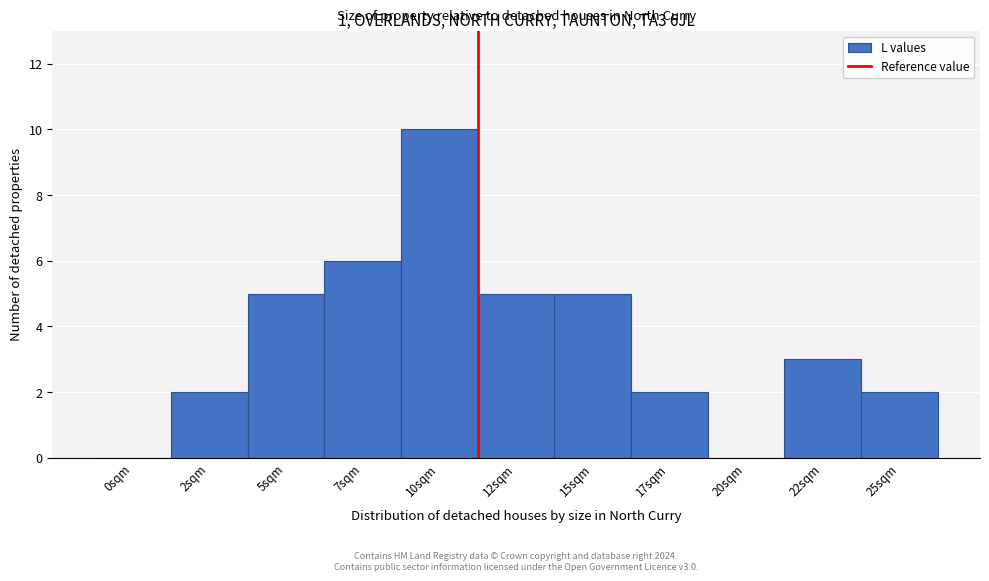

Reading left to right, extract all data points from this chart.

0sqm=0	2sqm=2	5sqm=5	7sqm=6	10sqm=10	12sqm=5	15sqm=5	17sqm=2	20sqm=0	22sqm=3	25sqm=2